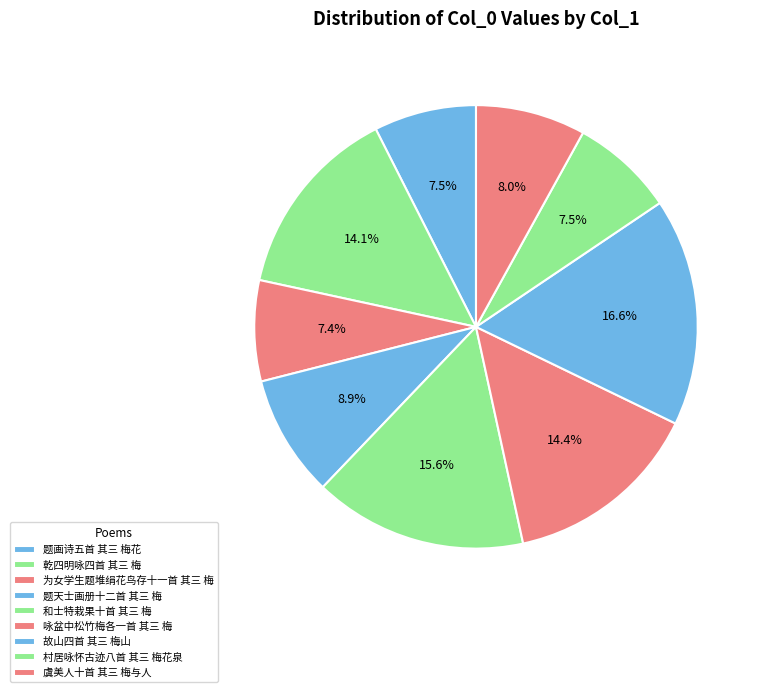

Which category has the smallest portion of the pie?

为女学生题堆绢花鸟存十一首 其三 梅